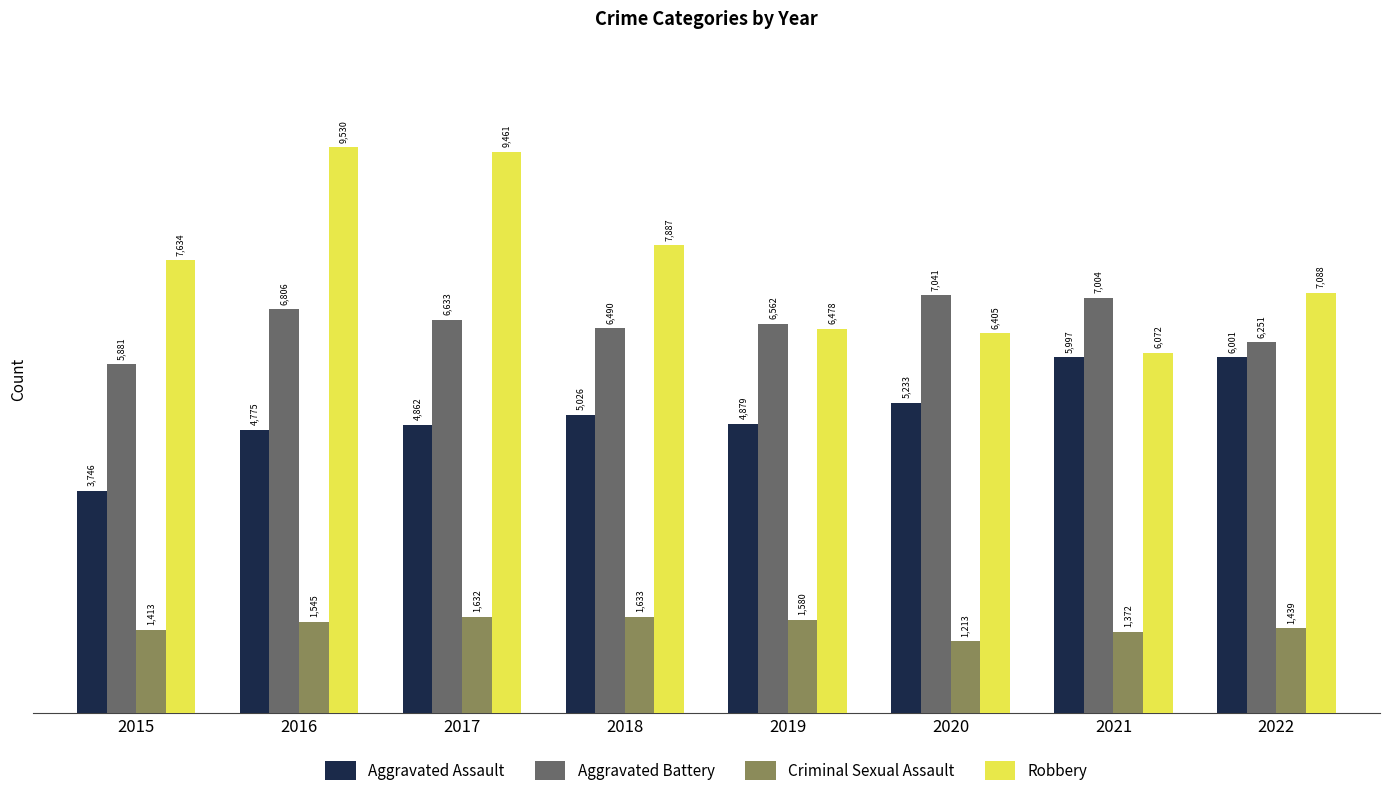

Which series has the widest spread of values?

Robbery